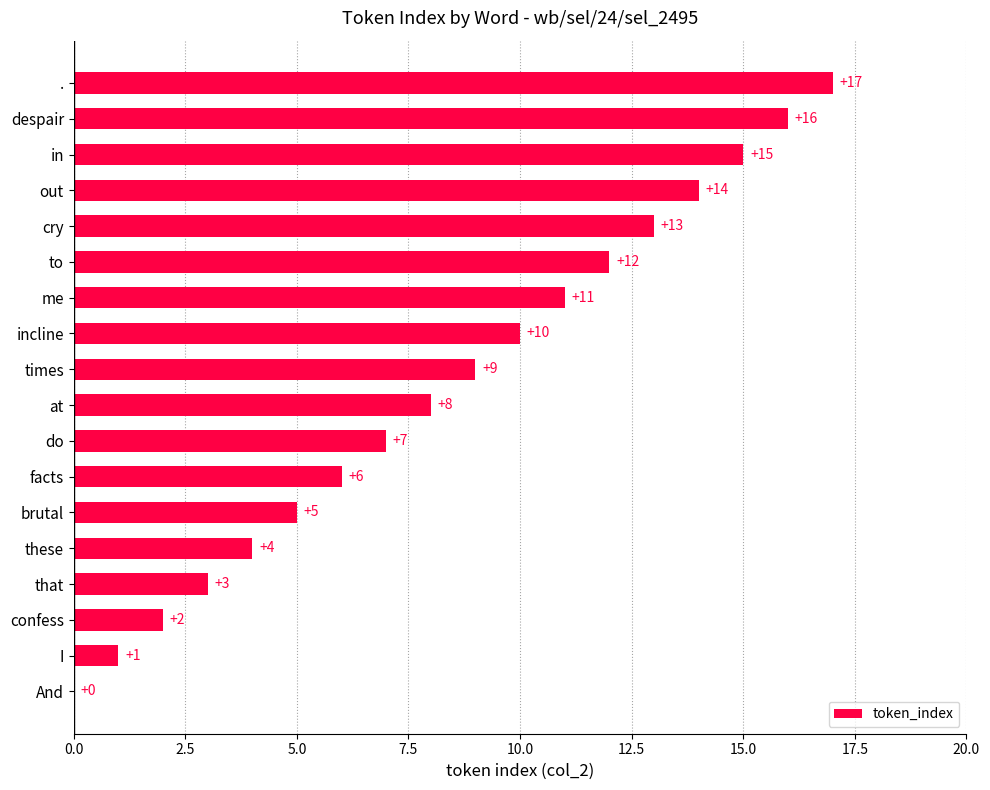

What is the sum of the values at despair and at?

24